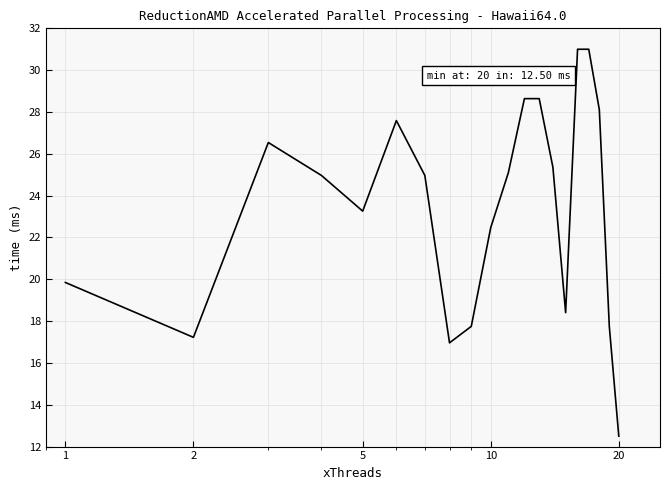

What is the minimum value shown in the chart?

12.5